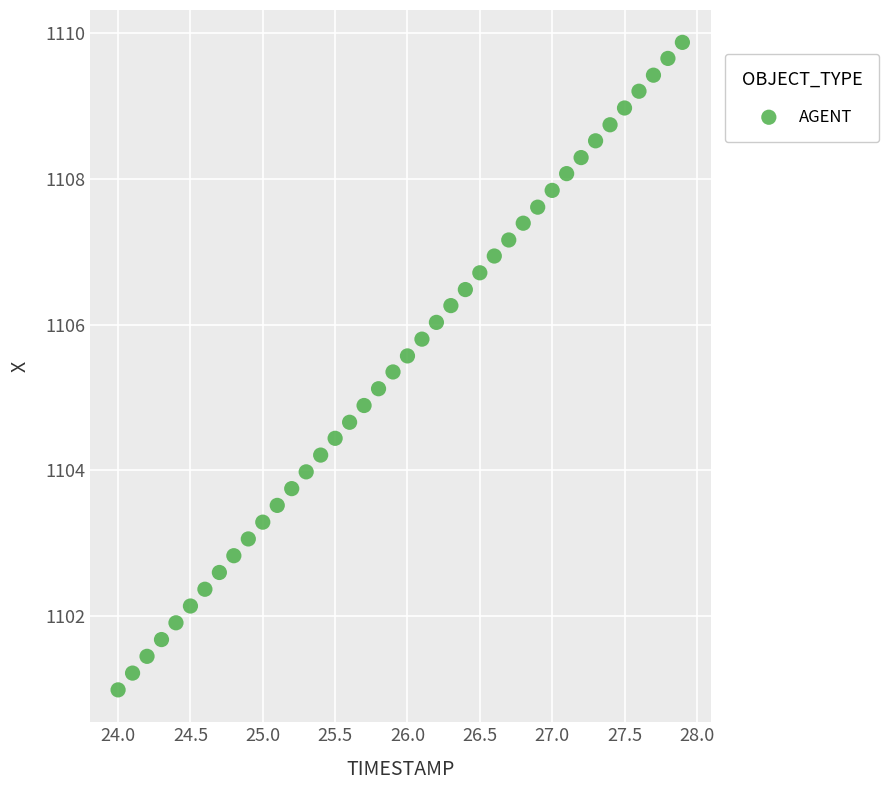

What is the range of Y values (max minus min)?

8.9